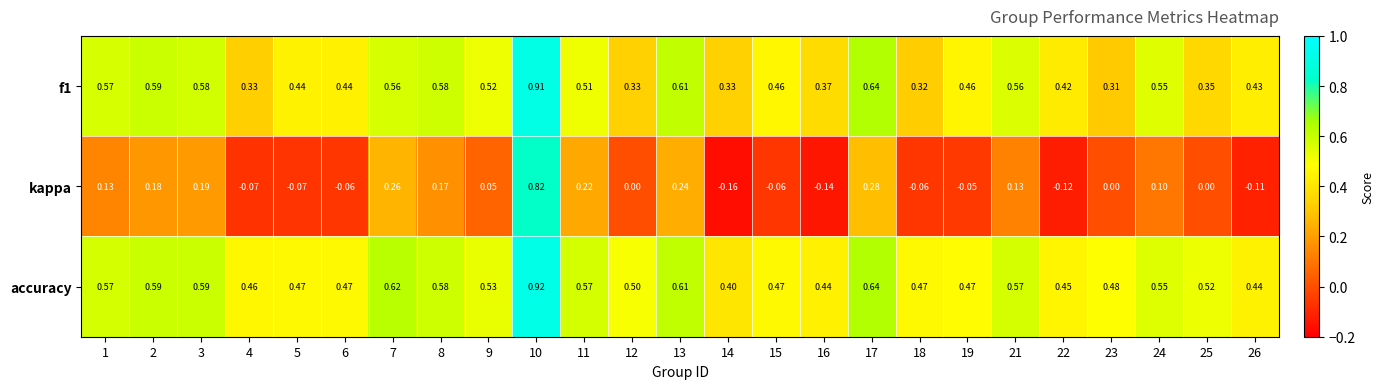

Which series changed the most between 2 and 13?

kappa